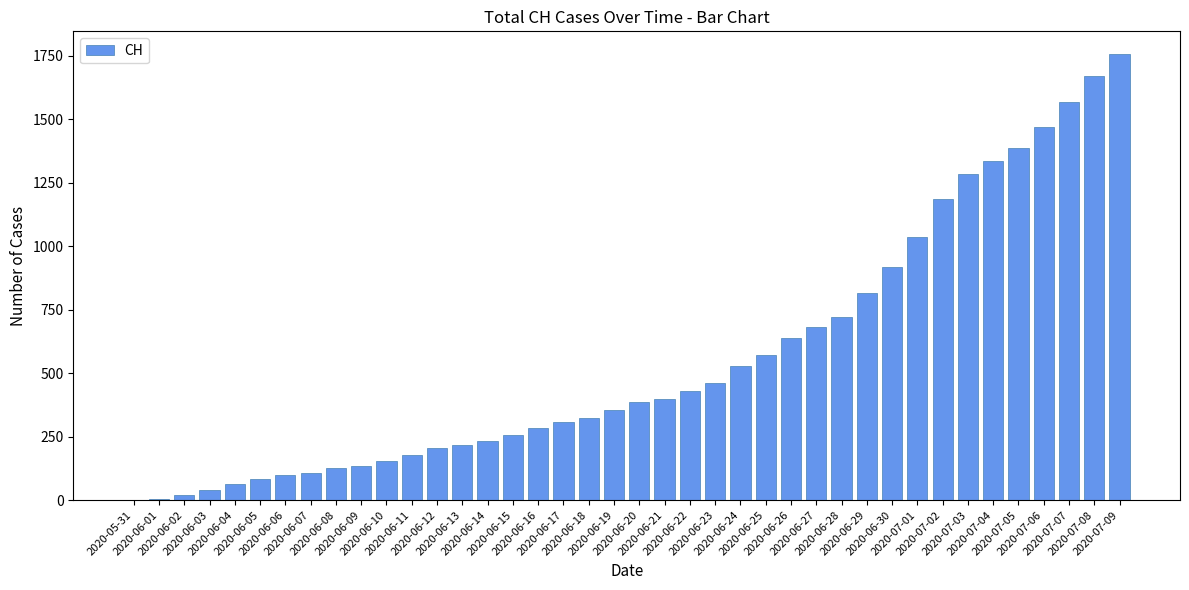

What is the ratio of the value at 2020-07-01 to the value at 2020-07-07?

0.7